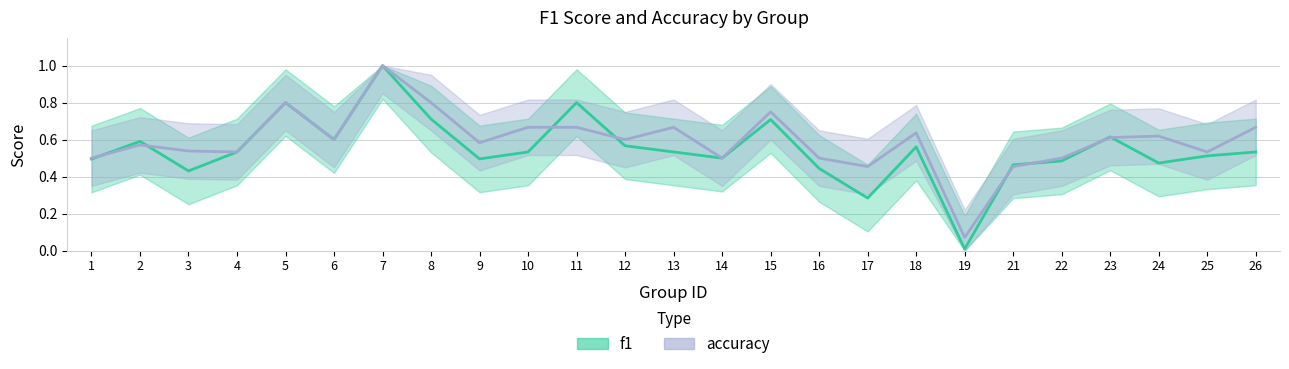

Reading right to left, list all the values displayed in this chart.

f1: 0.5	0.5	0.5	0.6	0.5	0.5	0.0	0.6	0.3	0.4	0.7	0.5	0.5	0.6	0.8	0.5	0.5	0.7	1.0	0.6	0.8	0.5	0.4	0.6	0.5
accuracy: 0.7	0.5	0.6	0.6	0.5	0.5	0.1	0.6	0.5	0.5	0.8	0.5	0.7	0.6	0.7	0.7	0.6	0.8	1.0	0.6	0.8	0.5	0.5	0.6	0.5